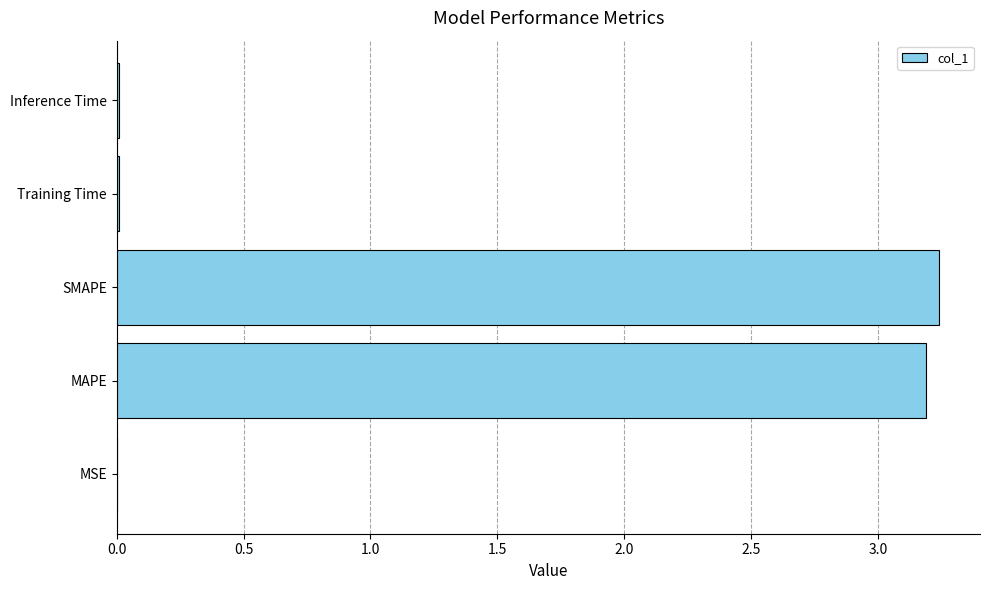

How many series are shown in this chart?

1